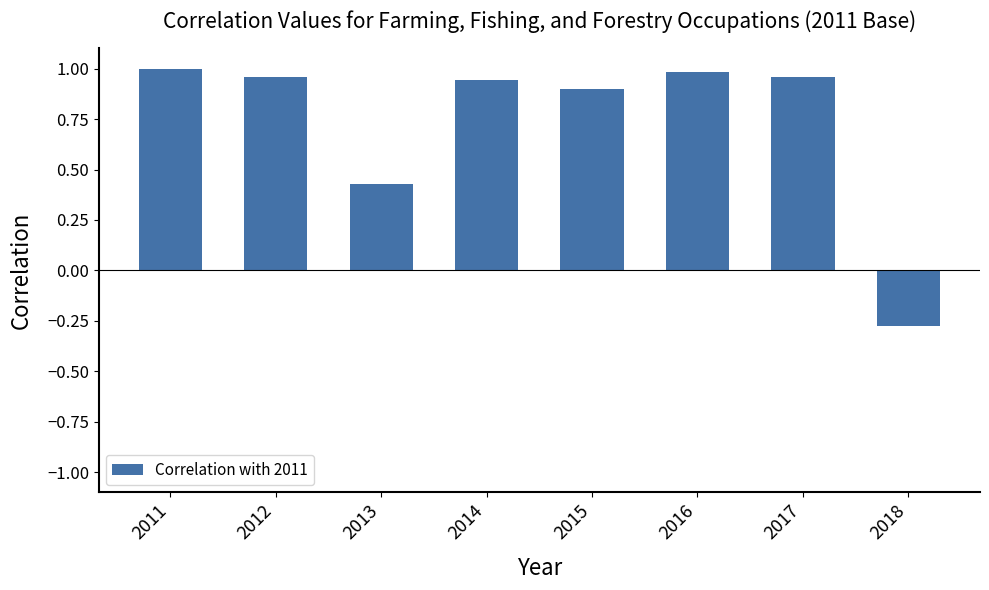

Which label corresponds to the smallest value in the chart?

2018